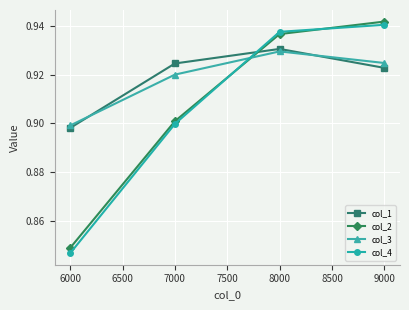

Which category has the lowest value in the col_4 series?

6000